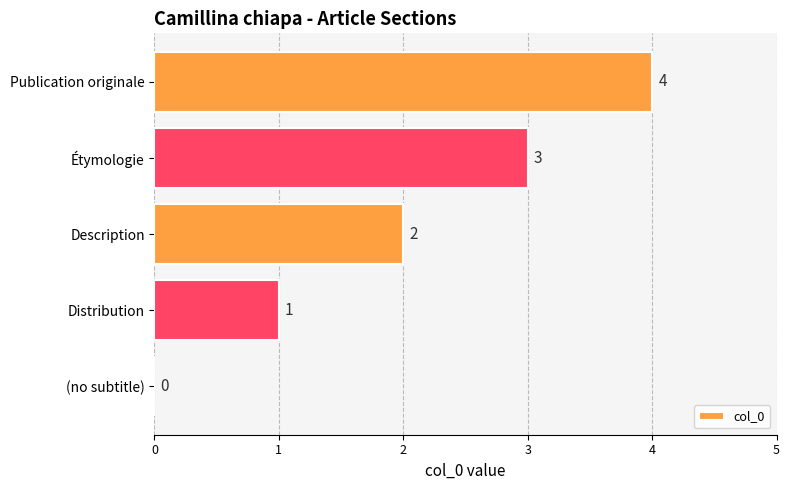

Where is the data nearest to the value 2?

Description